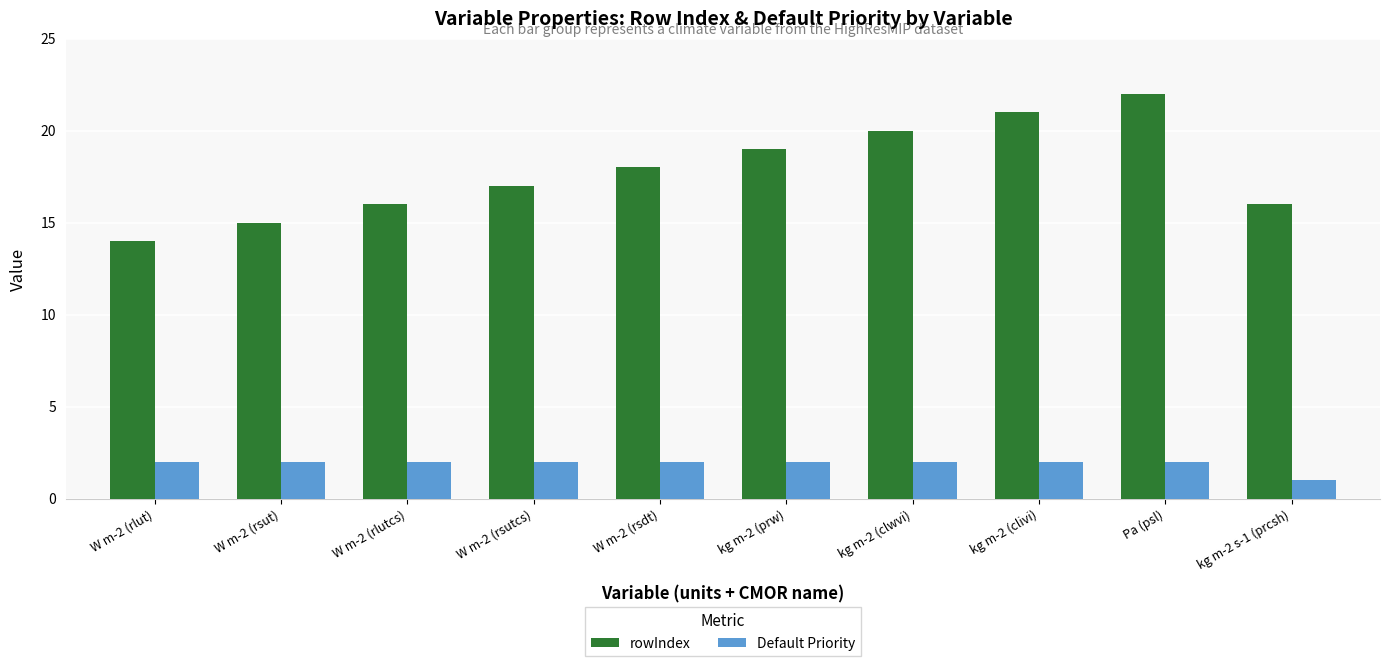

How many data points does each series have?

10